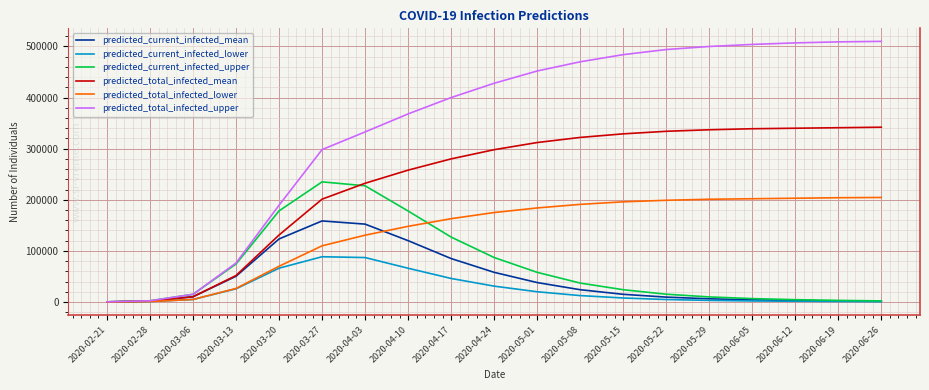

The value of predicted_current_infected_lower at 2020-03-13 is 44609. True or false?

False